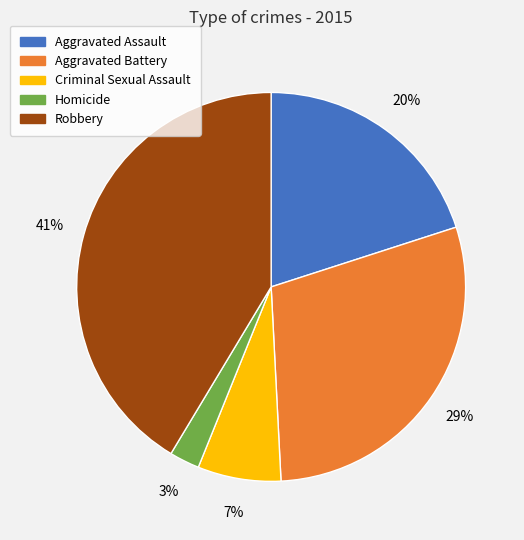

To the nearest percent, what is the difference between the Aggravated Assault and Aggravated Battery slice percentages?

9%